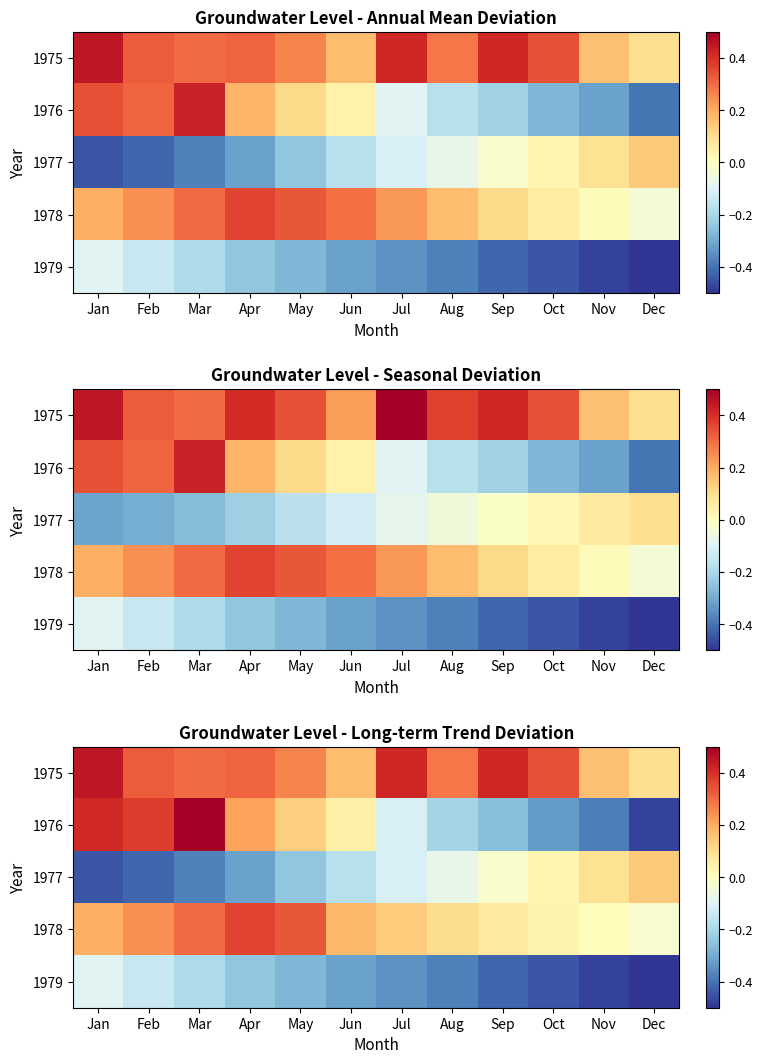

The value of 1978 at Jul is 0.1. True or false?

True